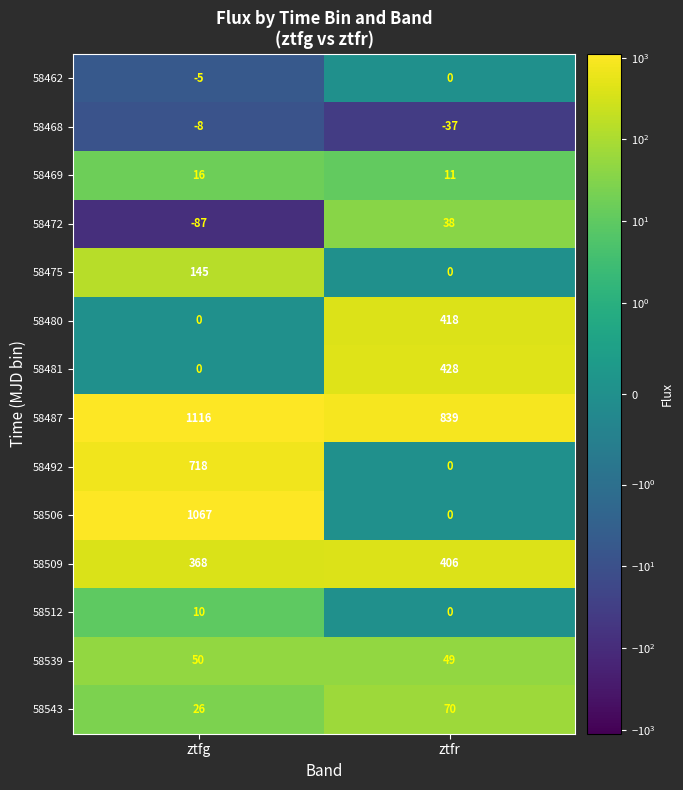

What is the difference between the maximum and minimum values in the 58509 series?

38